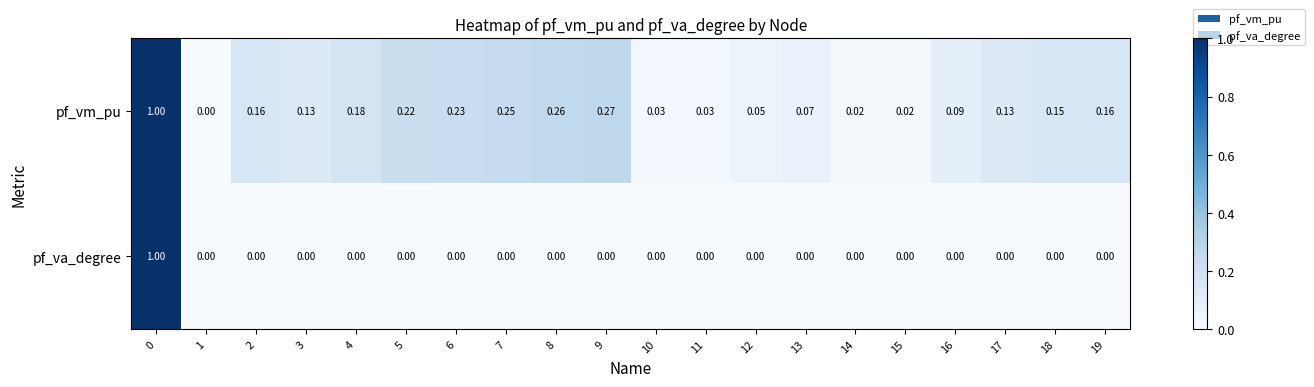

Which series changed the most between 5 and 8?

pf_vm_pu